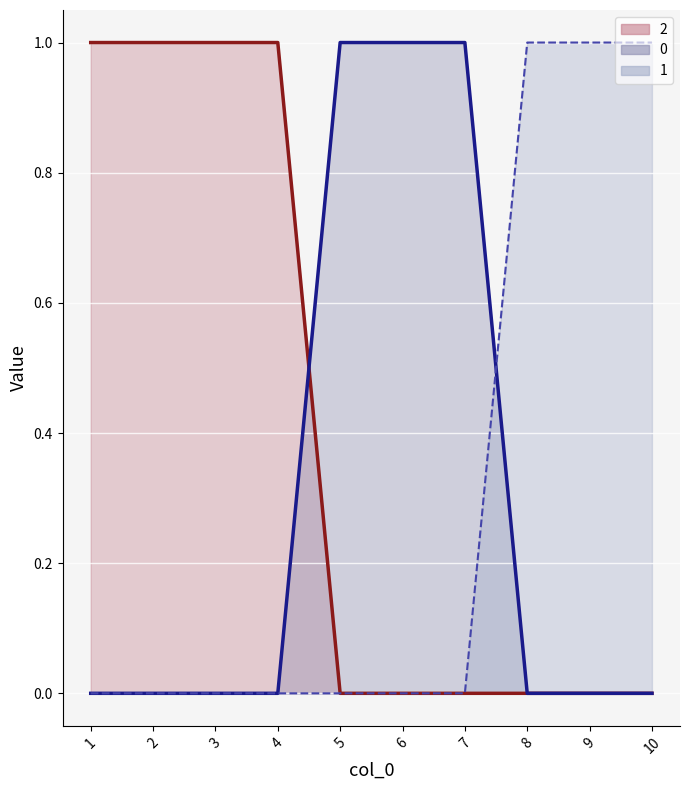

The value of 2_line at 10 is 0. True or false?

True